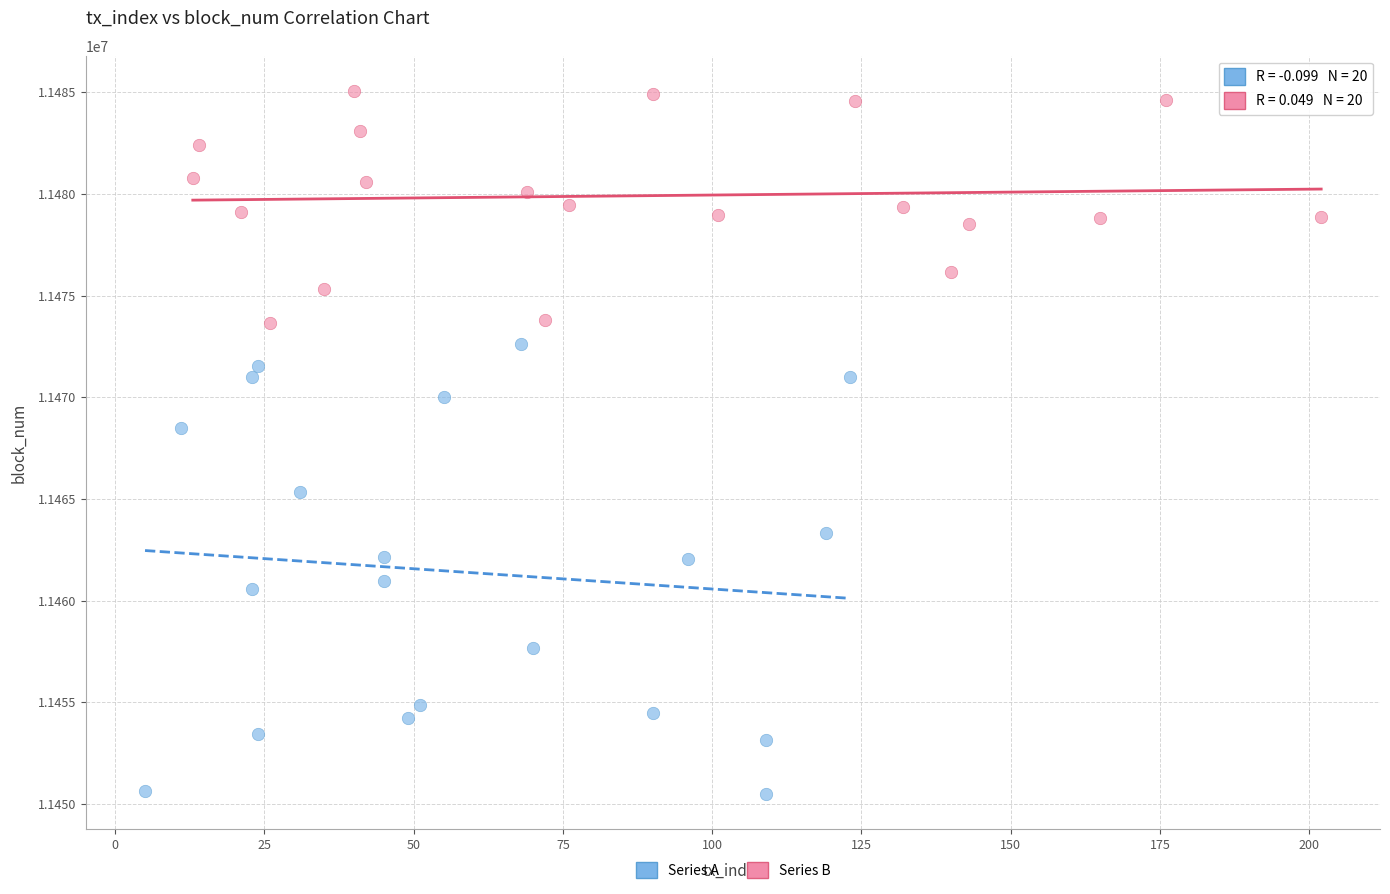

Which series has the widest spread of Y values?

Series A